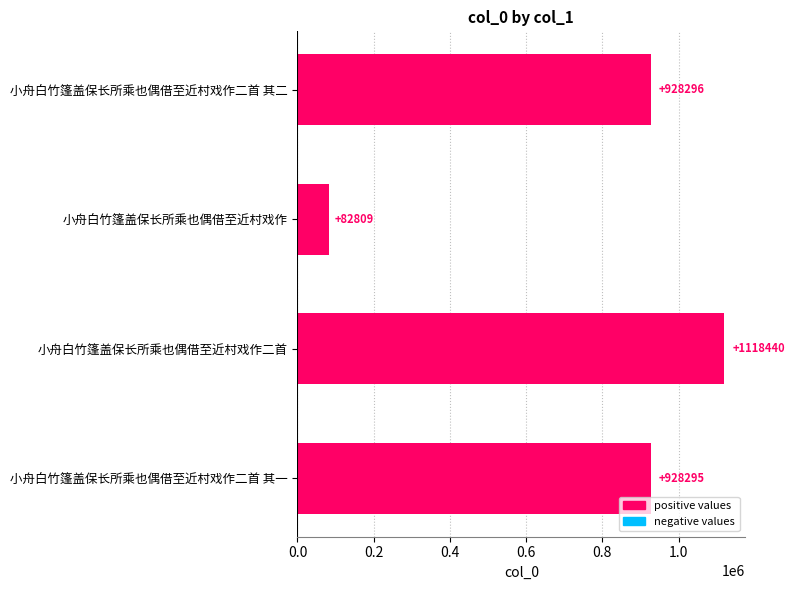

Rank the categories by value from lowest to highest.

小舟白竹篷盖保长所乘也偶借至近村戏作, 小舟白竹篷盖保长所乘也偶借至近村戏作二首 其一, 小舟白竹篷盖保长所乘也偶借至近村戏作二首 其二, 小舟白竹篷盖保长所乘也偶借至近村戏作二首